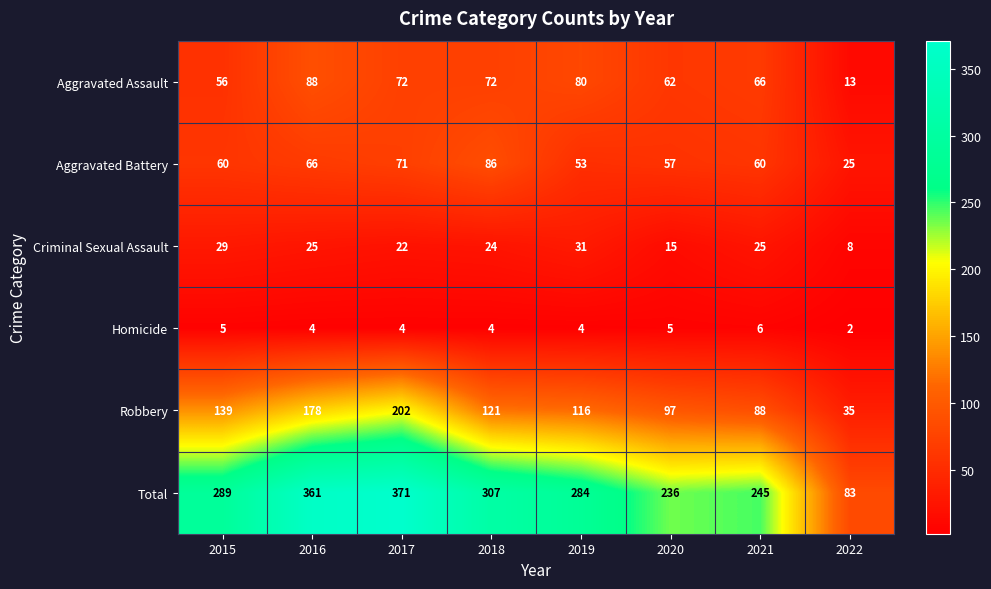

What is the average value of the Aggravated Assault series?

64